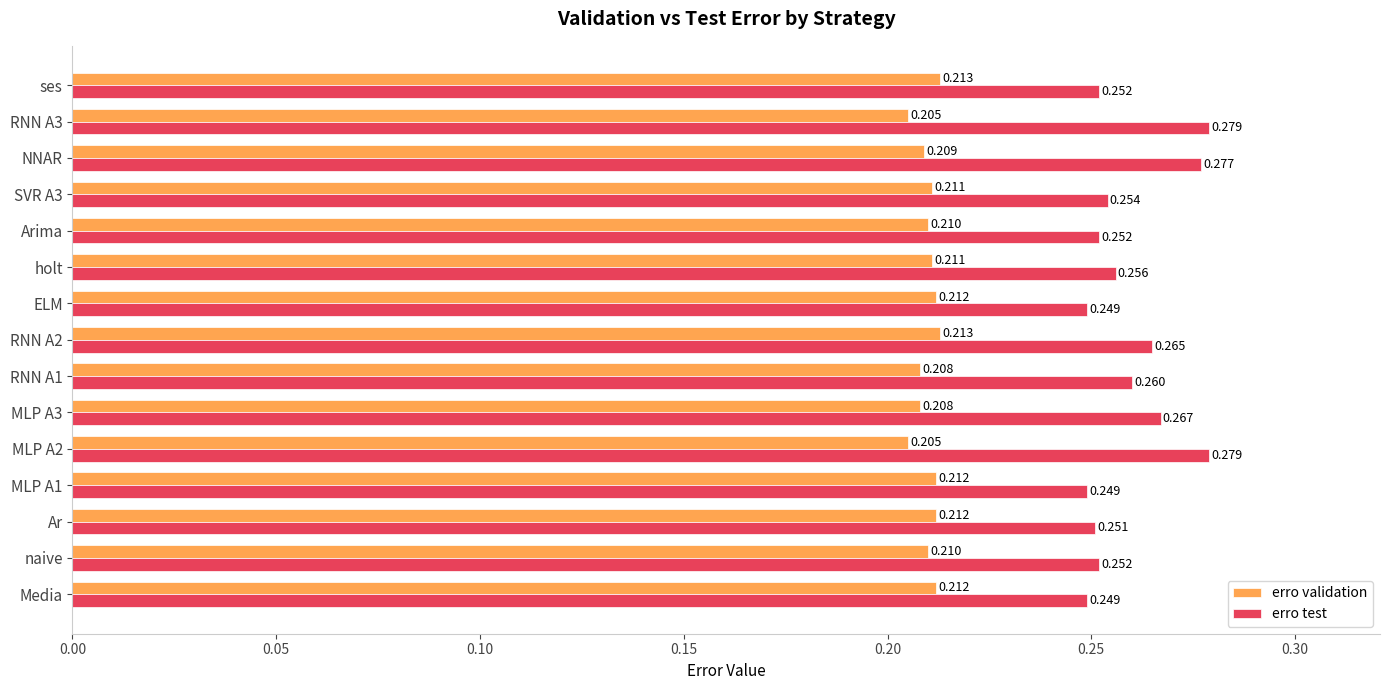

Is the value of erro test at ELM greater than the value of erro validation at Media?

Yes